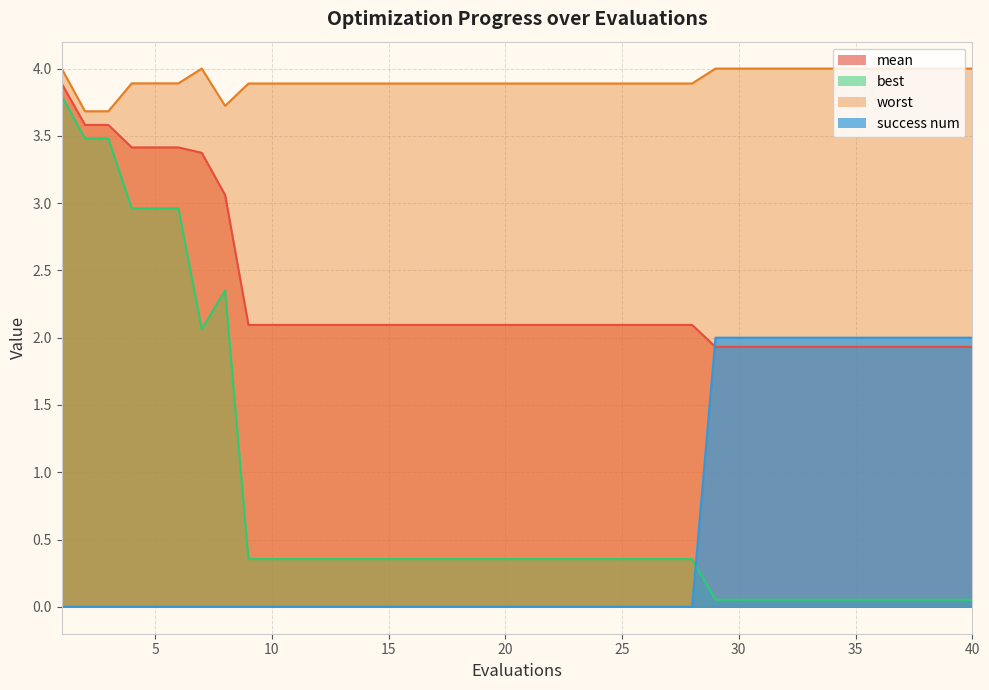

Reading right to left, extract all data points from this chart.

mean: 40=1.9	39=1.9	38=1.9	37=1.9	36=1.9	35=1.9	34=1.9	33=1.9	32=1.9	31=1.9	30=1.9	29=1.9	28=2.1	27=2.1	26=2.1	25=2.1	24=2.1	23=2.1	22=2.1	21=2.1	20=2.1	19=2.1	18=2.1	17=2.1	16=2.1	15=2.1	14=2.1	13=2.1	12=2.1	11=2.1	10=2.1	9=2.1	8=3.1	7=3.4	6=3.4	5=3.4	4=3.4	3=3.6	2=3.6	1=3.9
best: 40=0.1	39=0.1	38=0.1	37=0.1	36=0.1	35=0.1	34=0.1	33=0.1	32=0.1	31=0.1	30=0.1	29=0.1	28=0.4	27=0.4	26=0.4	25=0.4	24=0.4	23=0.4	22=0.4	21=0.4	20=0.4	19=0.4	18=0.4	17=0.4	16=0.4	15=0.4	14=0.4	13=0.4	12=0.4	11=0.4	10=0.4	9=0.4	8=2.4	7=2.1	6=3.0	5=3.0	4=3.0	3=3.5	2=3.5	1=3.8
worst: 40=4.0	39=4.0	38=4.0	37=4.0	36=4.0	35=4.0	34=4.0	33=4.0	32=4.0	31=4.0	30=4.0	29=4.0	28=3.9	27=3.9	26=3.9	25=3.9	24=3.9	23=3.9	22=3.9	21=3.9	20=3.9	19=3.9	18=3.9	17=3.9	16=3.9	15=3.9	14=3.9	13=3.9	12=3.9	11=3.9	10=3.9	9=3.9	8=3.7	7=4.0	6=3.9	5=3.9	4=3.9	3=3.7	2=3.7	1=4.0
success num: 40=2.0	39=2.0	38=2.0	37=2.0	36=2.0	35=2.0	34=2.0	33=2.0	32=2.0	31=2.0	30=2.0	29=2.0	28=0.0	27=0.0	26=0.0	25=0.0	24=0.0	23=0.0	22=0.0	21=0.0	20=0.0	19=0.0	18=0.0	17=0.0	16=0.0	15=0.0	14=0.0	13=0.0	12=0.0	11=0.0	10=0.0	9=0.0	8=0.0	7=0.0	6=0.0	5=0.0	4=0.0	3=0.0	2=0.0	1=0.0